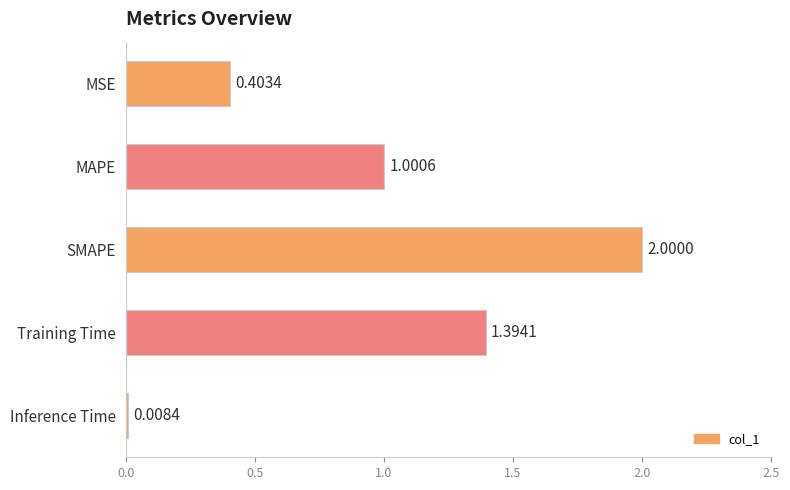

List the labels in order of value, smallest first.

Inference Time, MSE, MAPE, Training Time, SMAPE